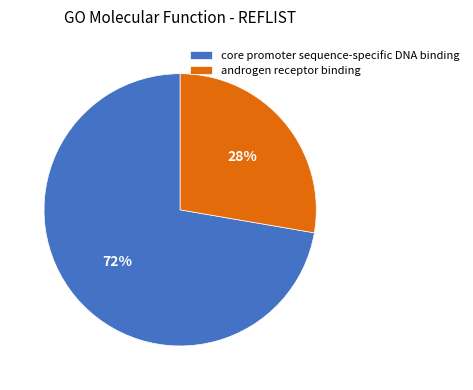

Is the sum of core promoter sequence-specific DNA binding and androgen receptor binding greater than half?

Yes